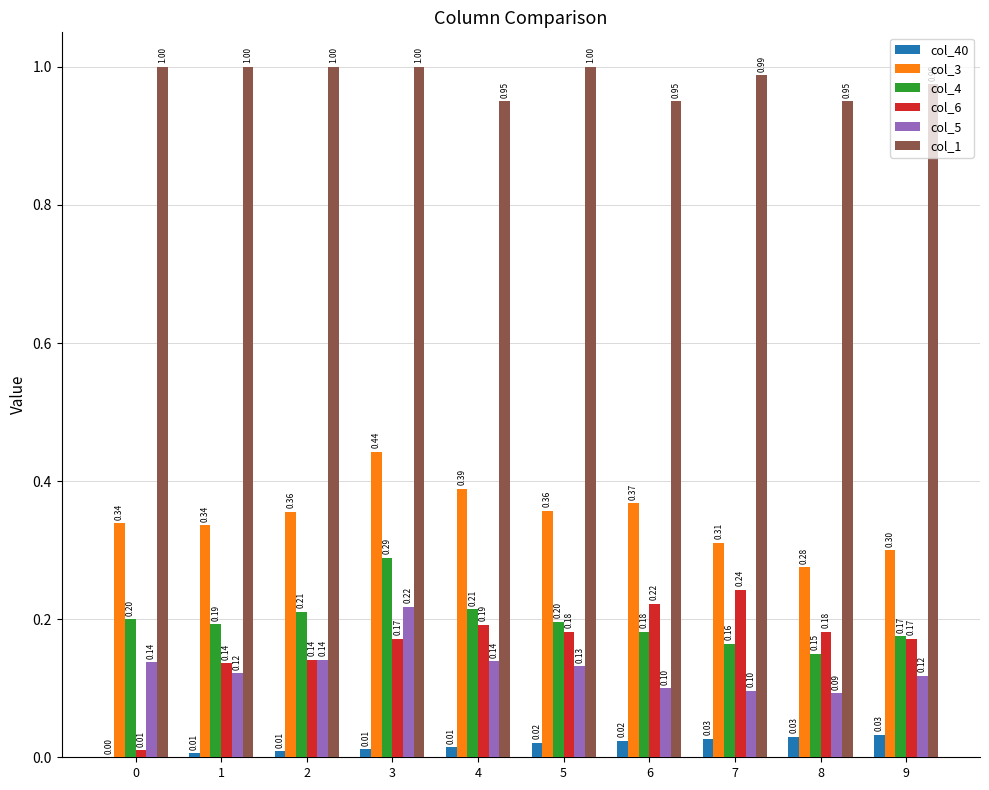

Which series has the largest total across all categories?

col_1